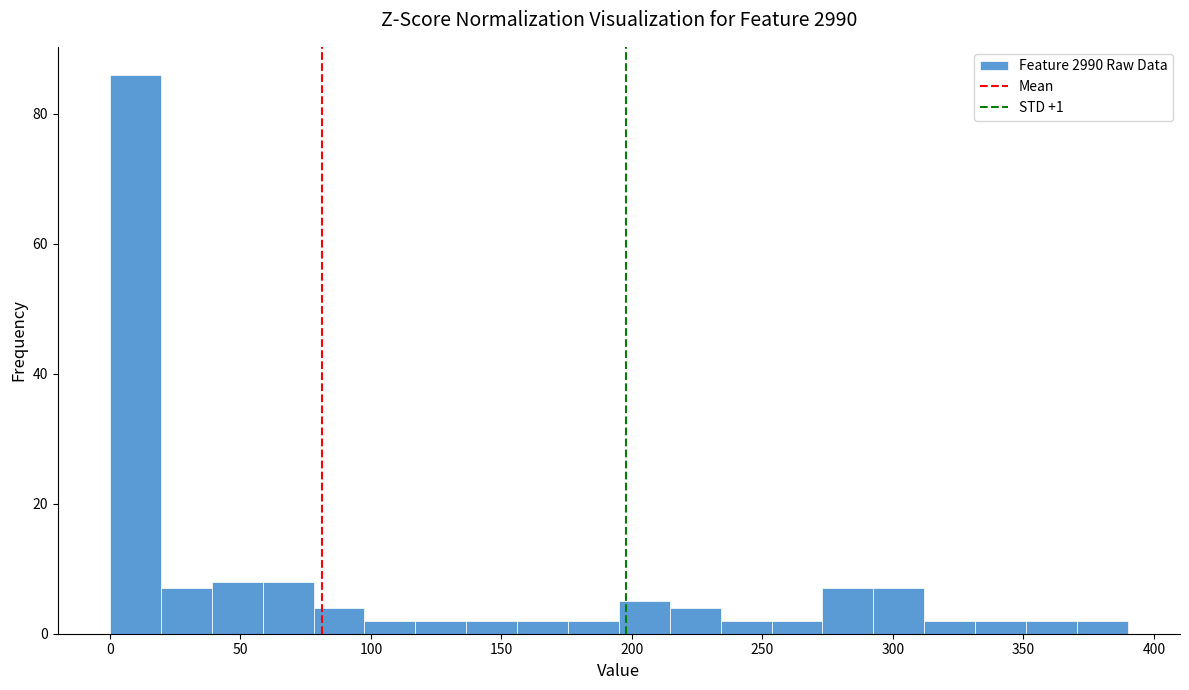

Around what value on the x-axis is the tallest bar? Give the approximate position of its centre, as read against the axis.

10